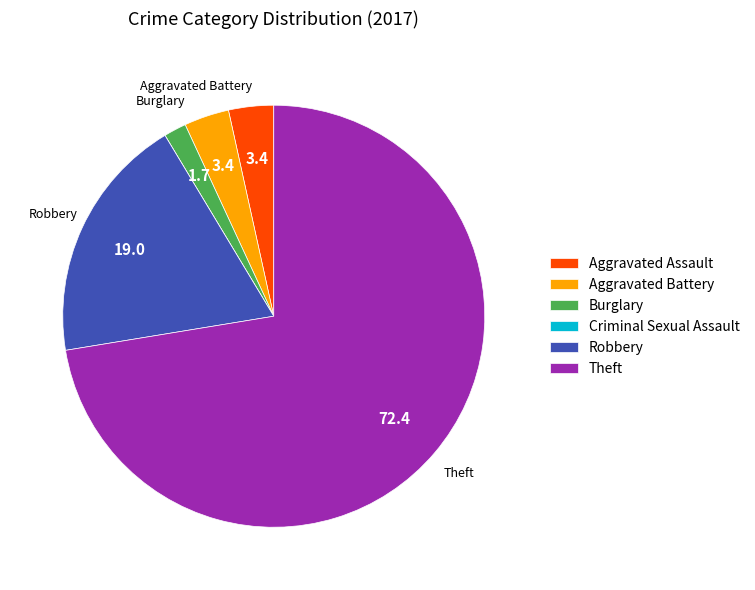

Does Theft account for over 50% of the chart?

Yes